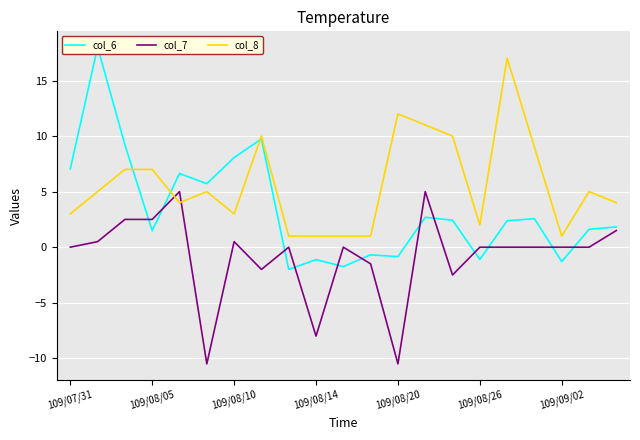

At how many categories does at least one series exceed 2?

15